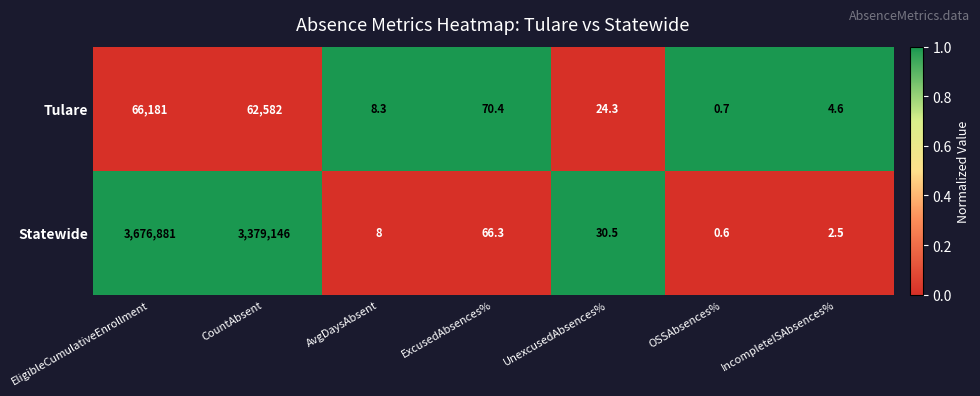

At which category is the sum across all series the highest?

EligibleCumulativeEnrollment